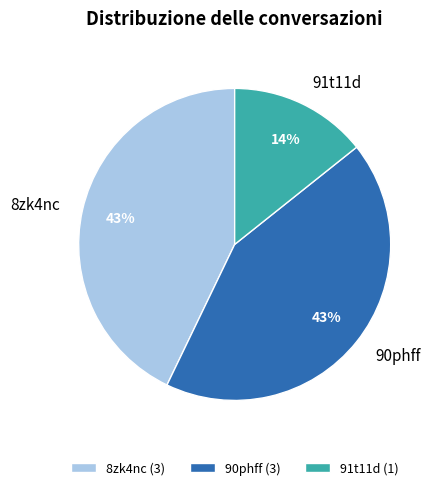

How many segments does this pie chart have?

3